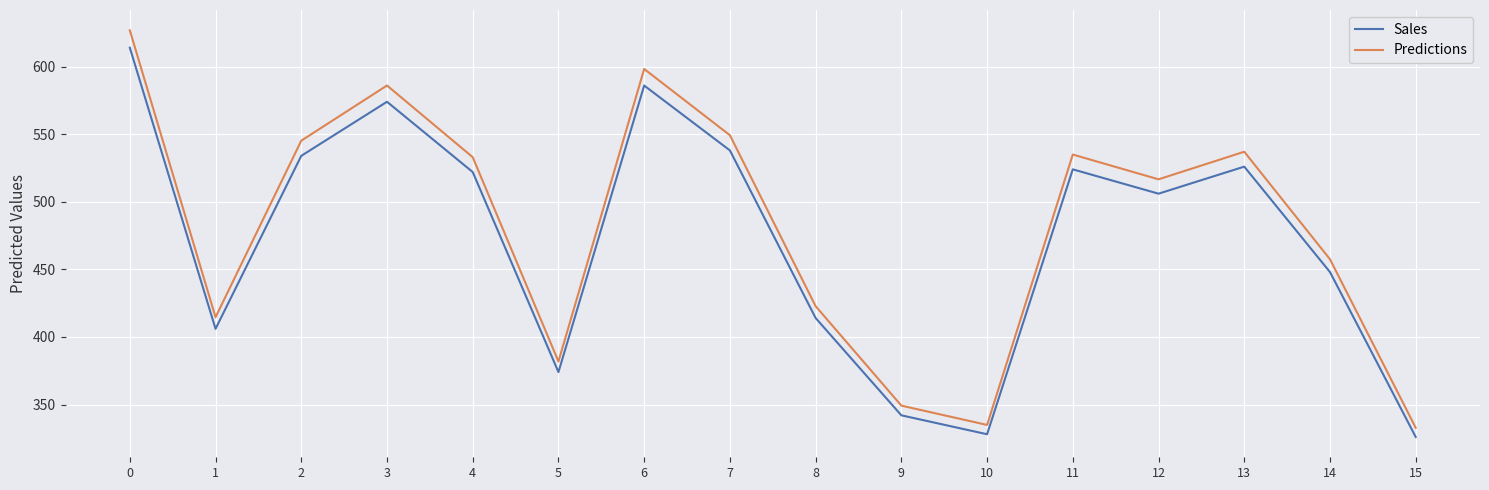

What is the total value across all series at 2?

1079.2